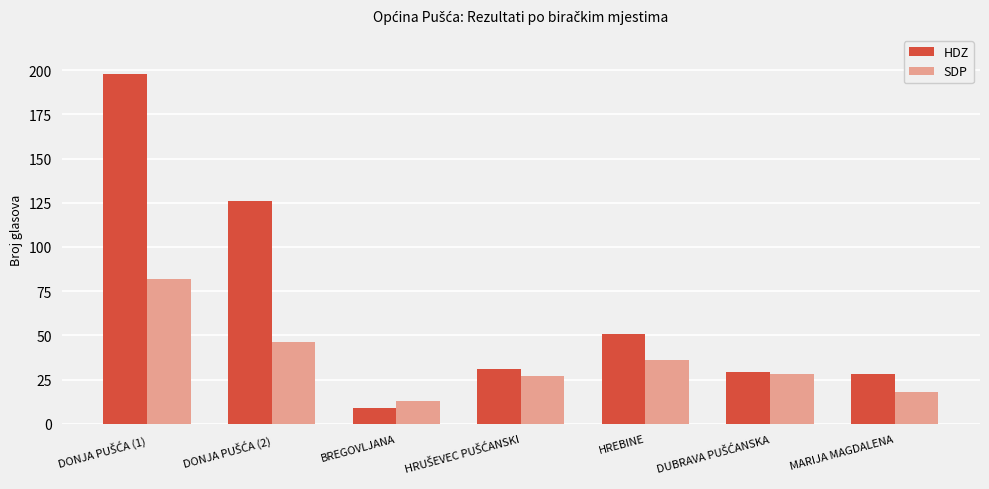

What is the total value across all series at BREGOVLJANA?

22